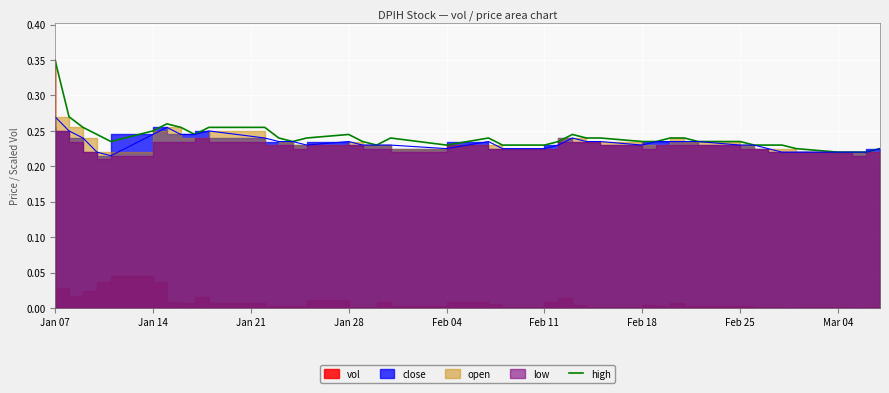

Is it true that high equals 0.4 at Jan 14?

False